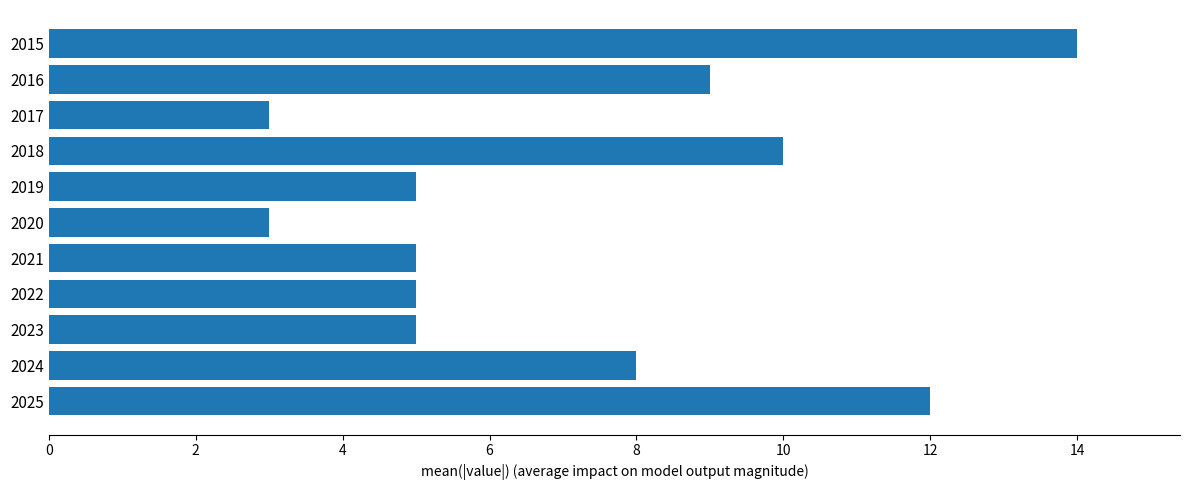

True or false: the data shows 16 at 2016.

False